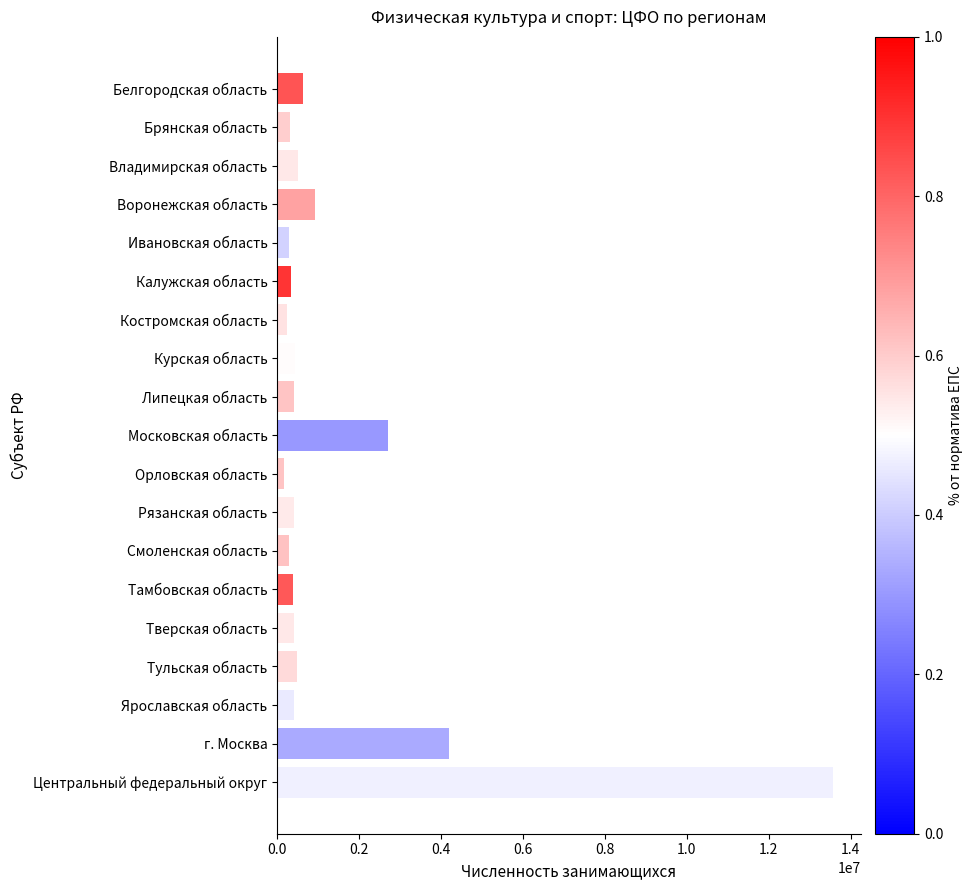

True or false: the data shows 417400 at Ярославская область.

True